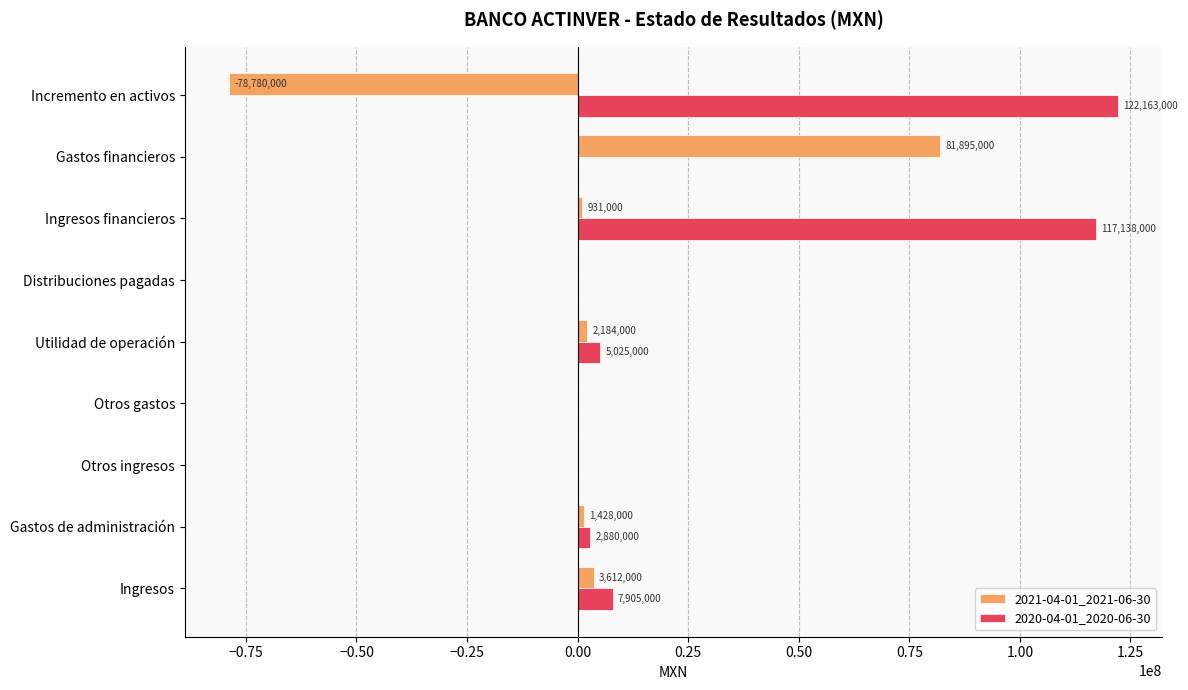

What is the sum of all 2020-04-01_2020-06-30 values?

255111000